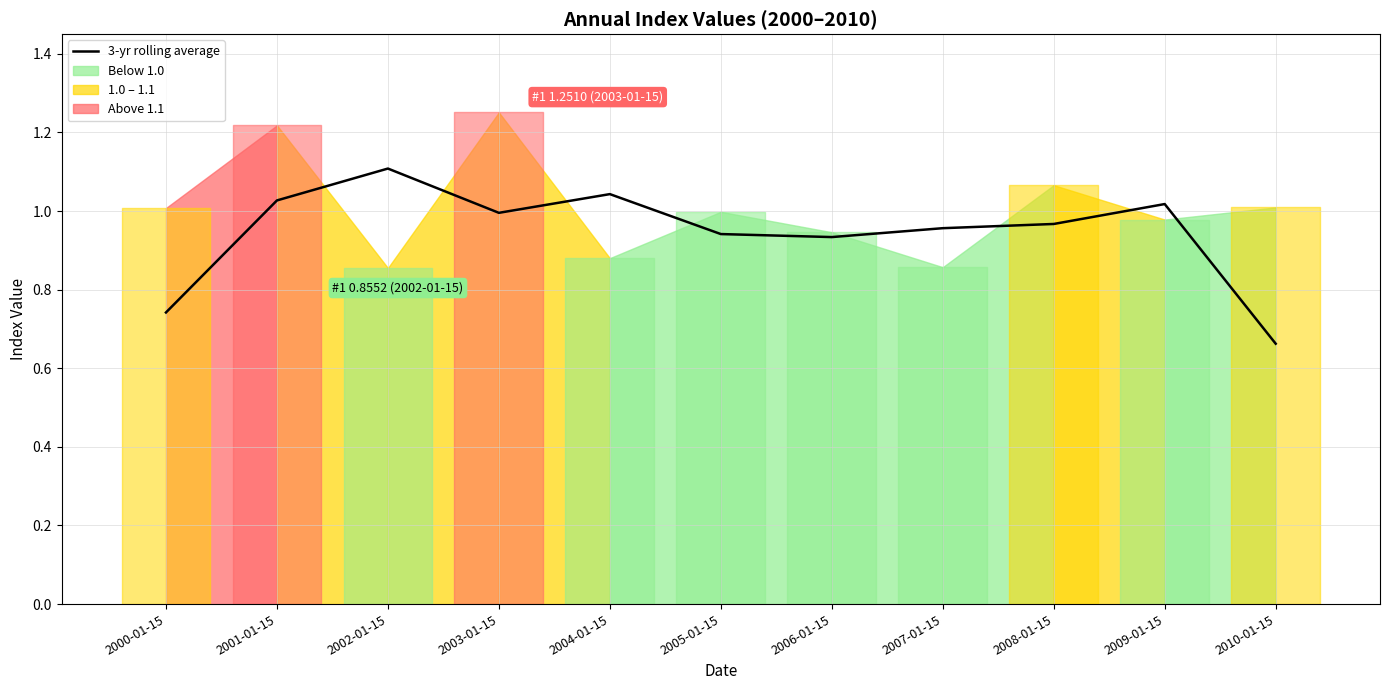

How many lines are shown in the chart?

1